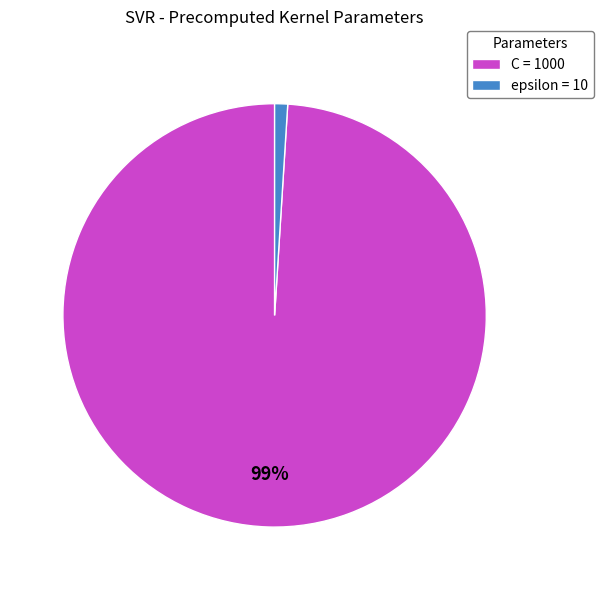

Which category has the smallest portion of the pie?

epsilon